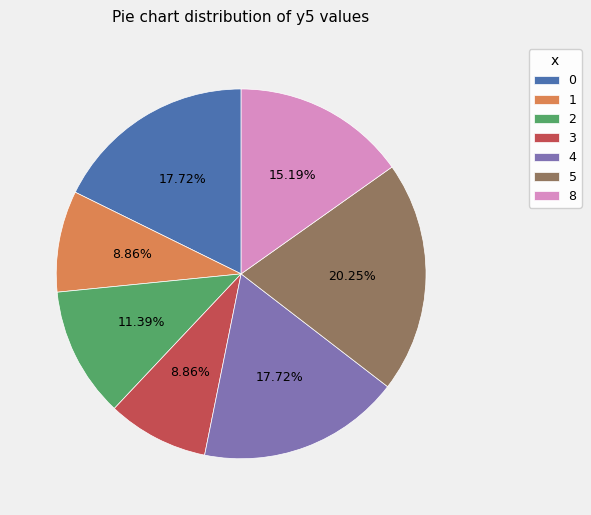

To the nearest percent, what is the difference between the largest and smallest slice percentages?

11%